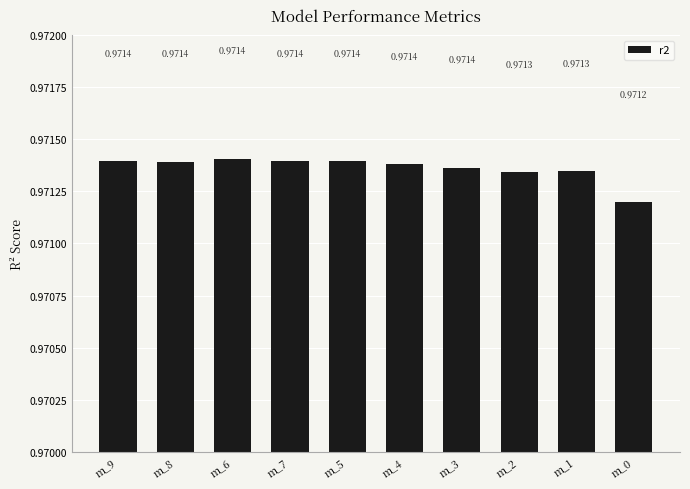

Where is the data nearest to the value 0?

m_0